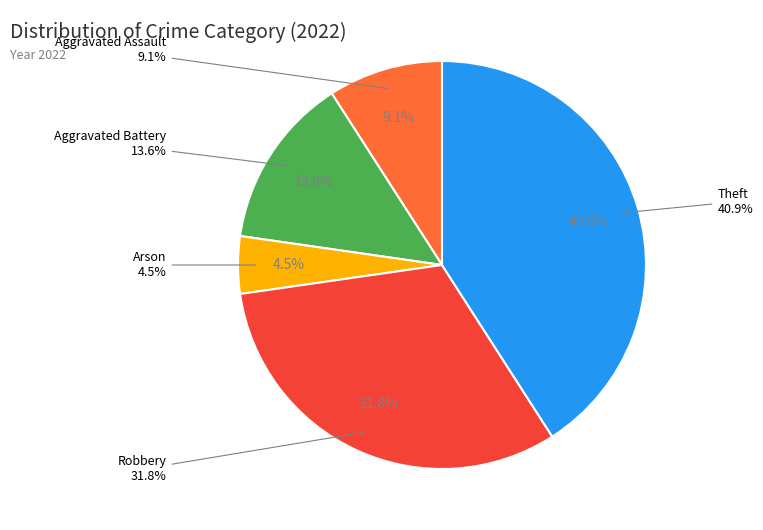

What is the total percentage of Aggravated Assault and Aggravated Battery?

22.7%